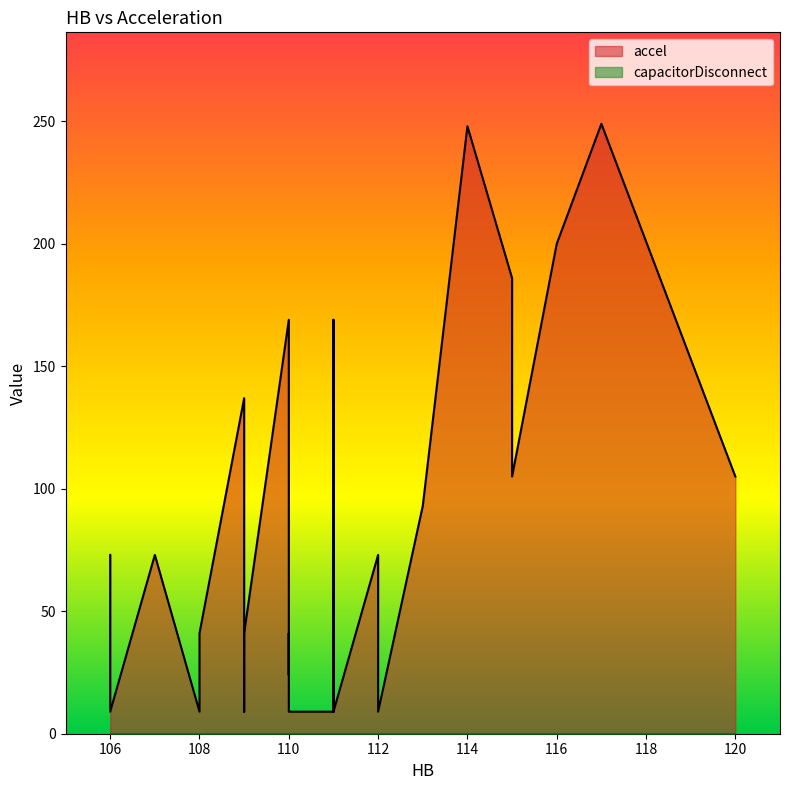

True or false: accel and capacitorDisconnect intersect in this chart.

False